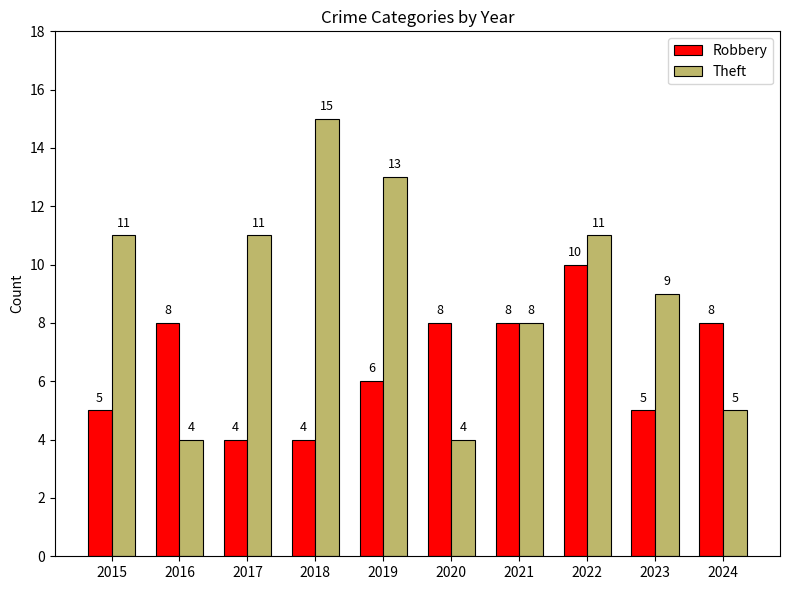

How many data points in Robbery are less than 8?

5